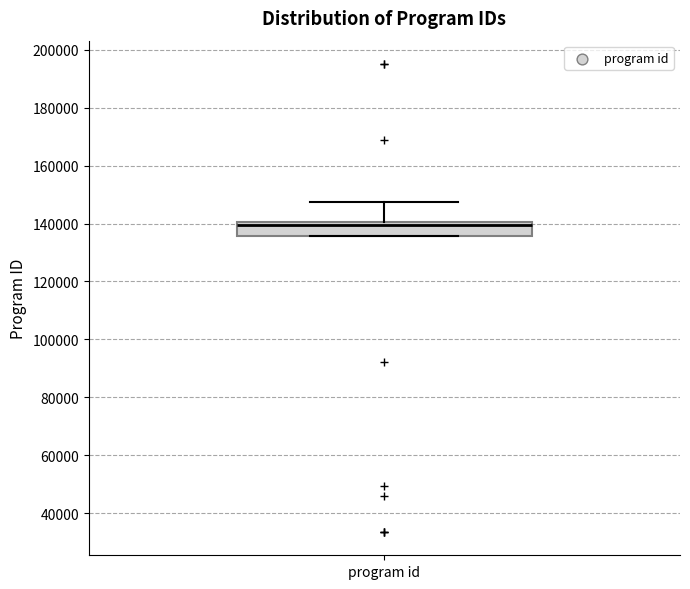

Where is the upper edge of the box for program id on the y-axis? The values are not printed on the chart, so give them approximately, as read against the axis.

140000